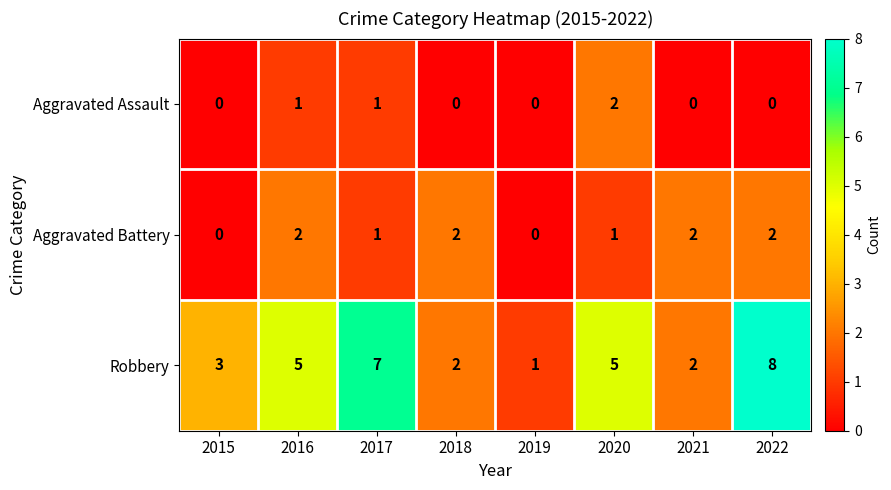

The value of Aggravated Assault at 2018 is -1. True or false?

False